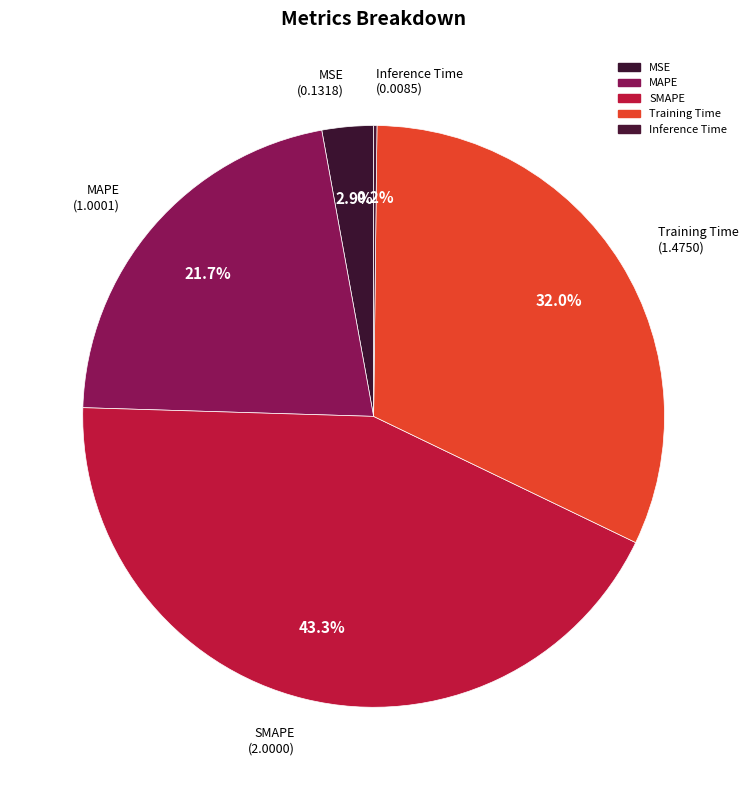

To the nearest percent, what portion does Training Time represent?

32%